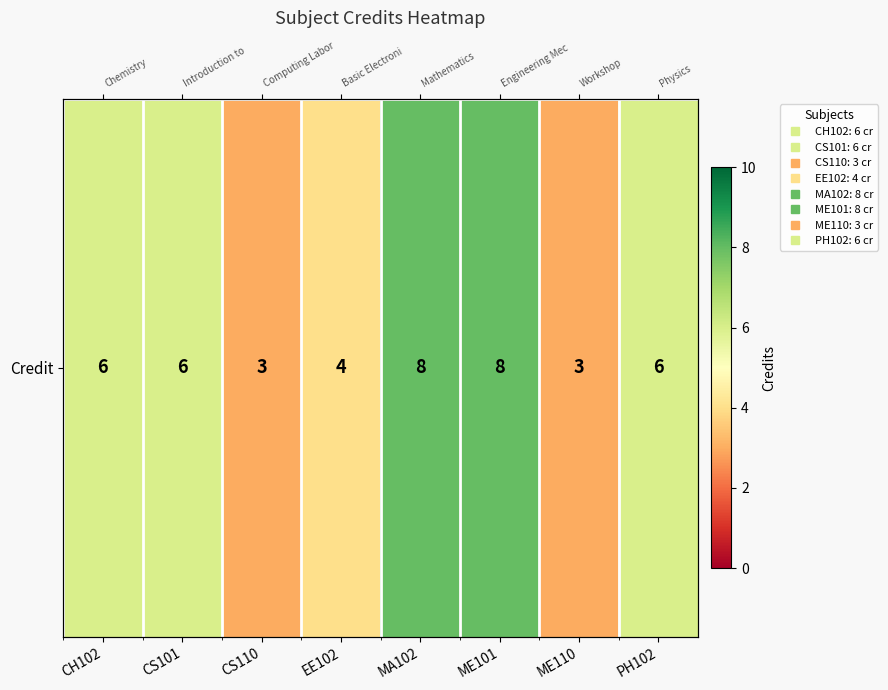

Count the values in the range 4 to 8.

6